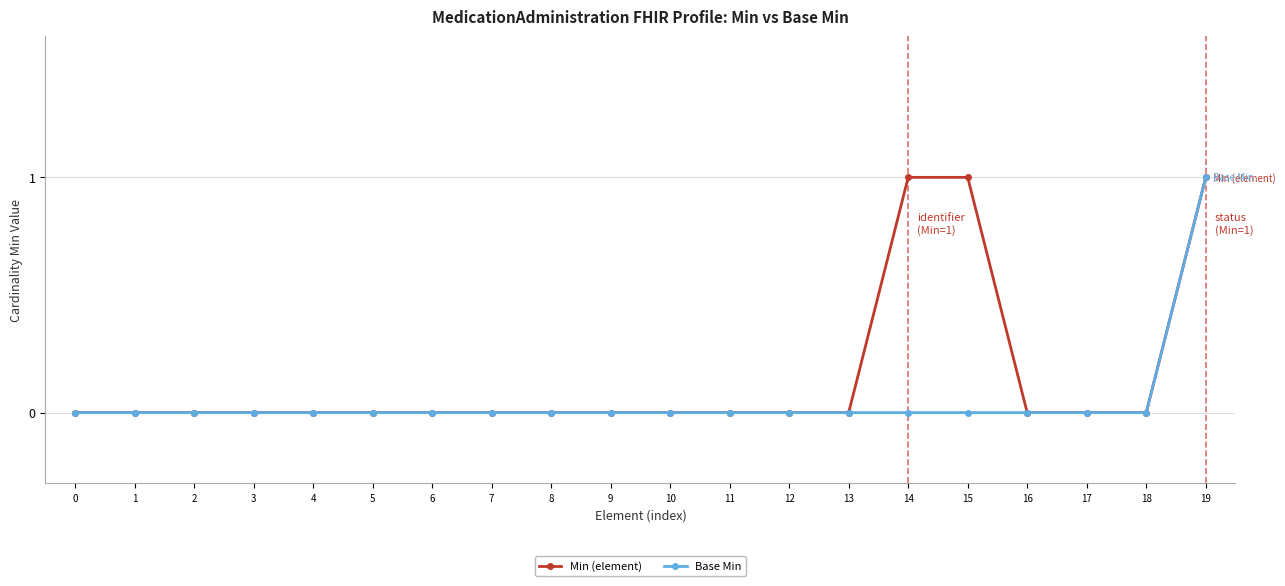

The Base Min series shows 0 at 7. True or false?

True